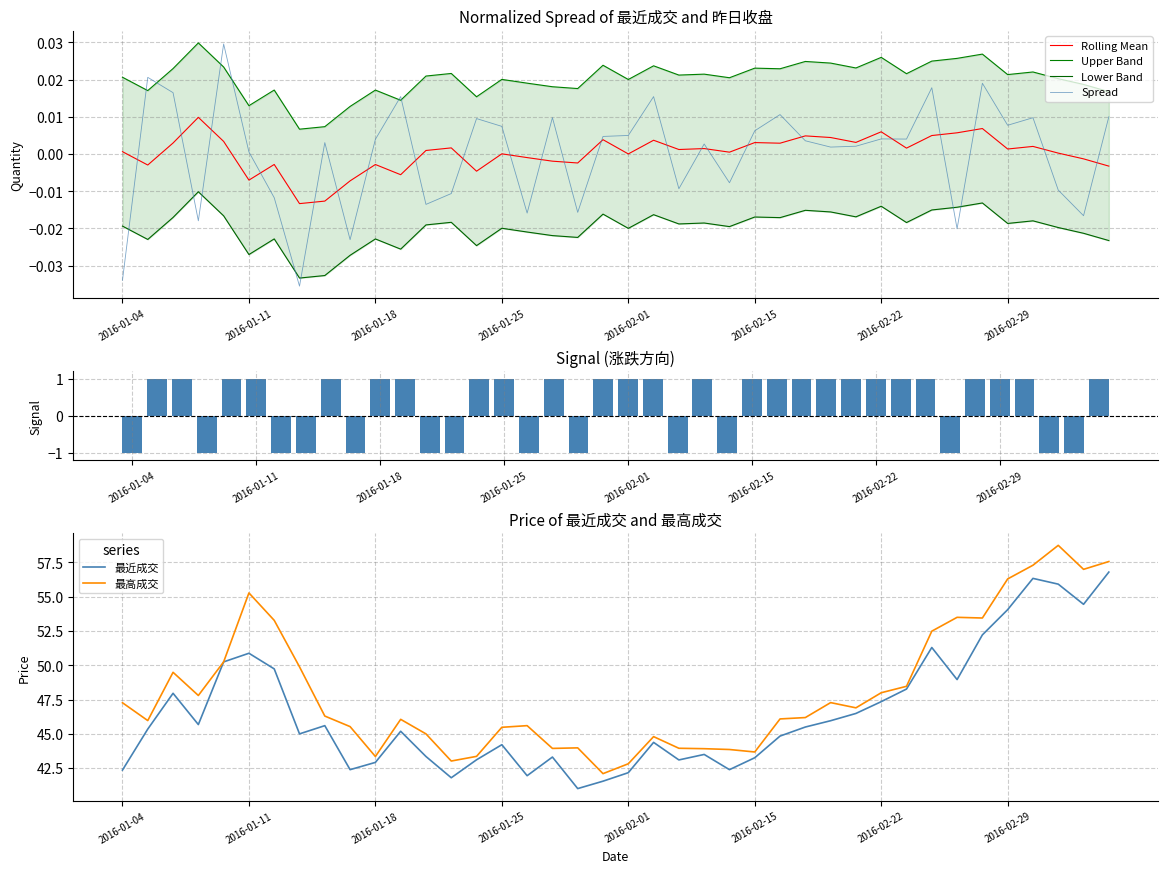

Is the value of 最高成交 at 2016-01-06 greater than the value of 最近成交 at 2016-01-21?

Yes